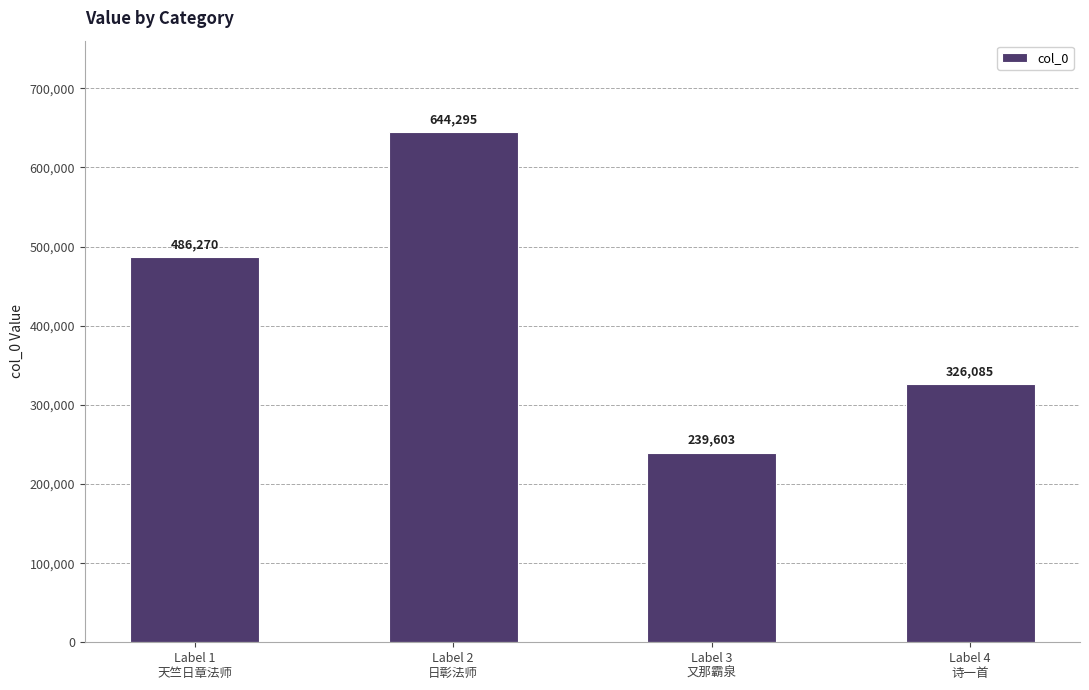

What is the difference between the values at Label 3
又那霸泉 and Label 2
日彰法师?

404692